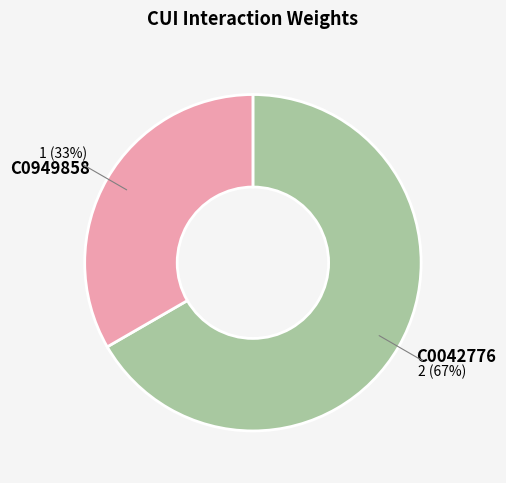

Is the sum of C0042776 and C0949858 greater than half?

Yes